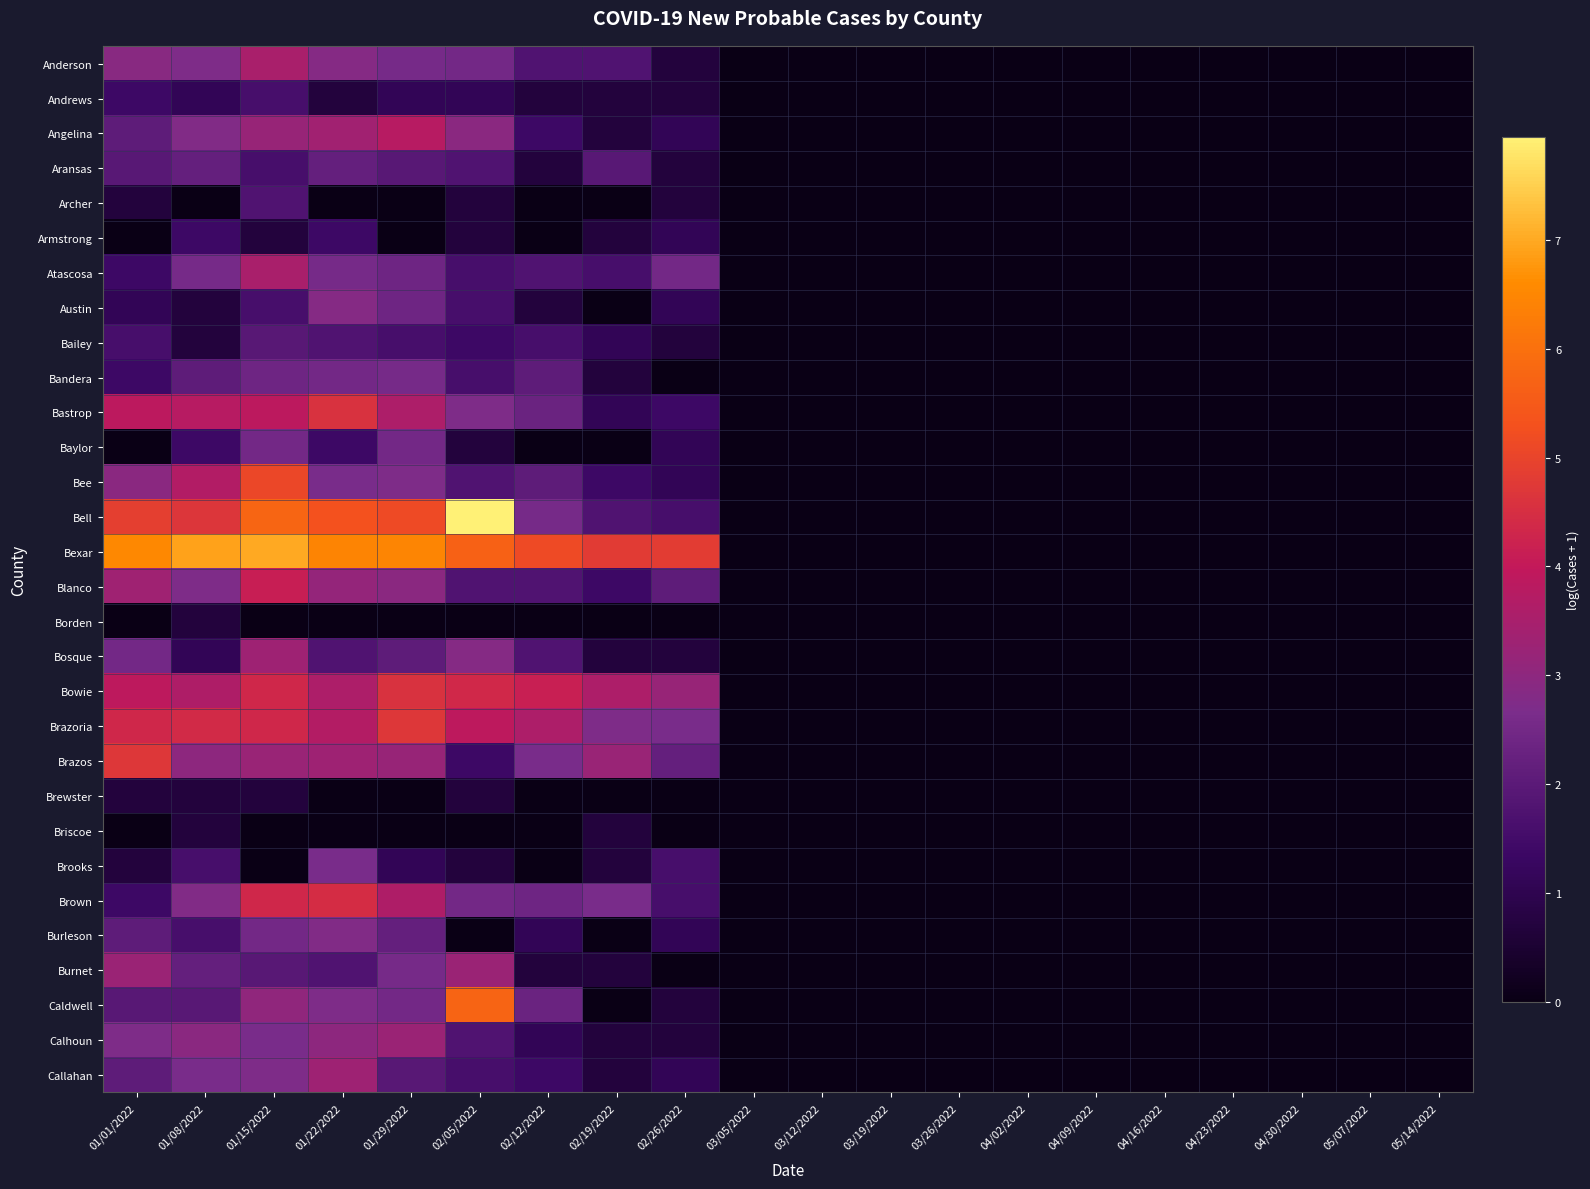

Which has a higher value, 01/29/2022 or 03/12/2022?

01/29/2022